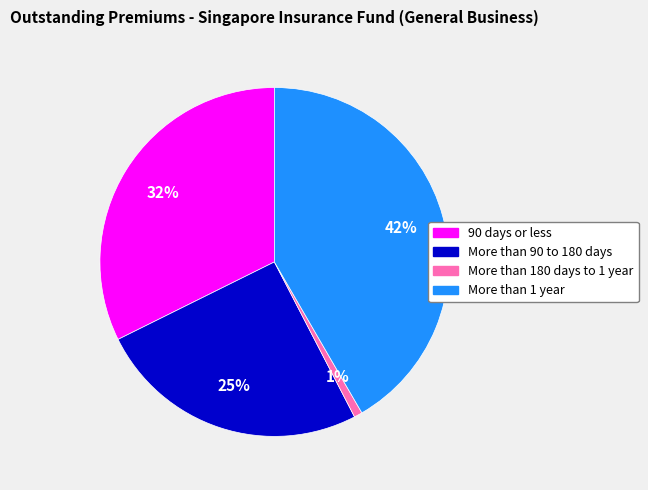

Count the number of slices in the pie.

4